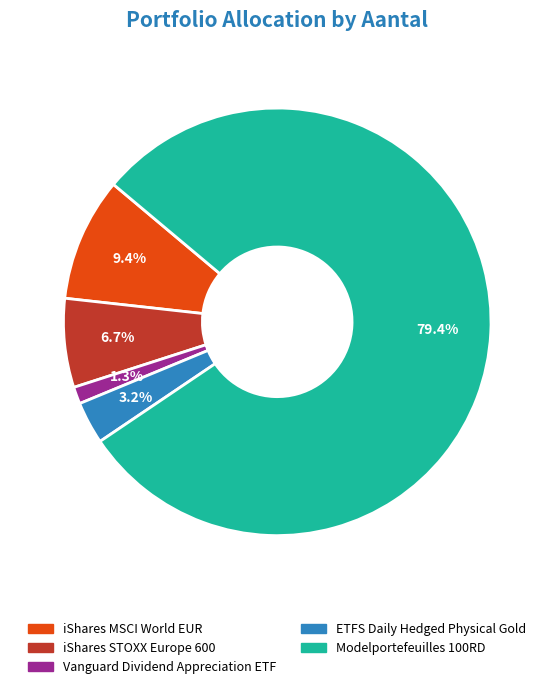

The iShares STOXX Europe 600 slice represents 16% of the pie. True or false?

False